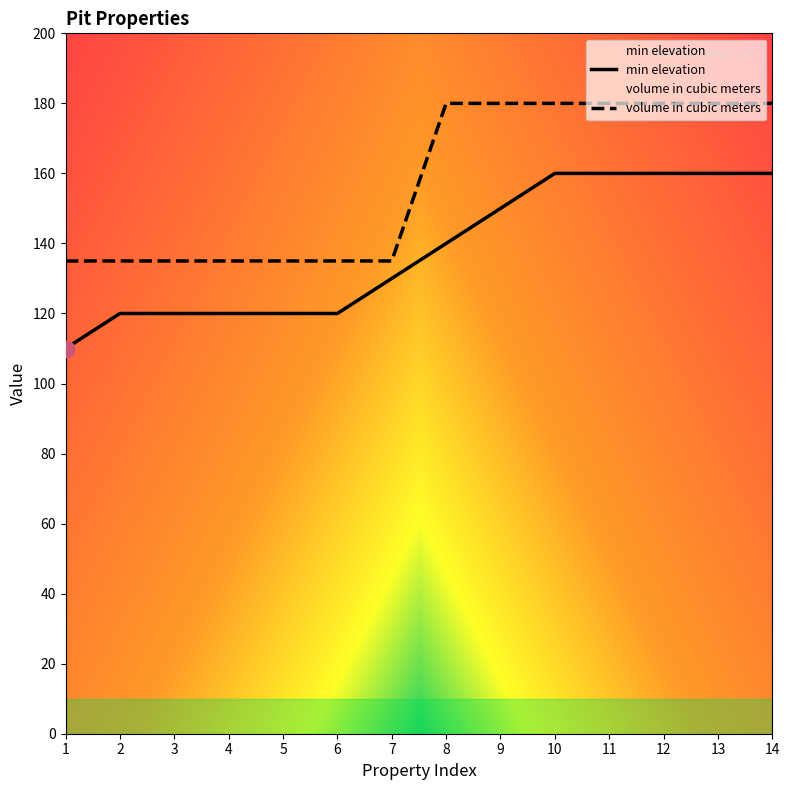

What is the average value of the volume in cubic meters series?

158